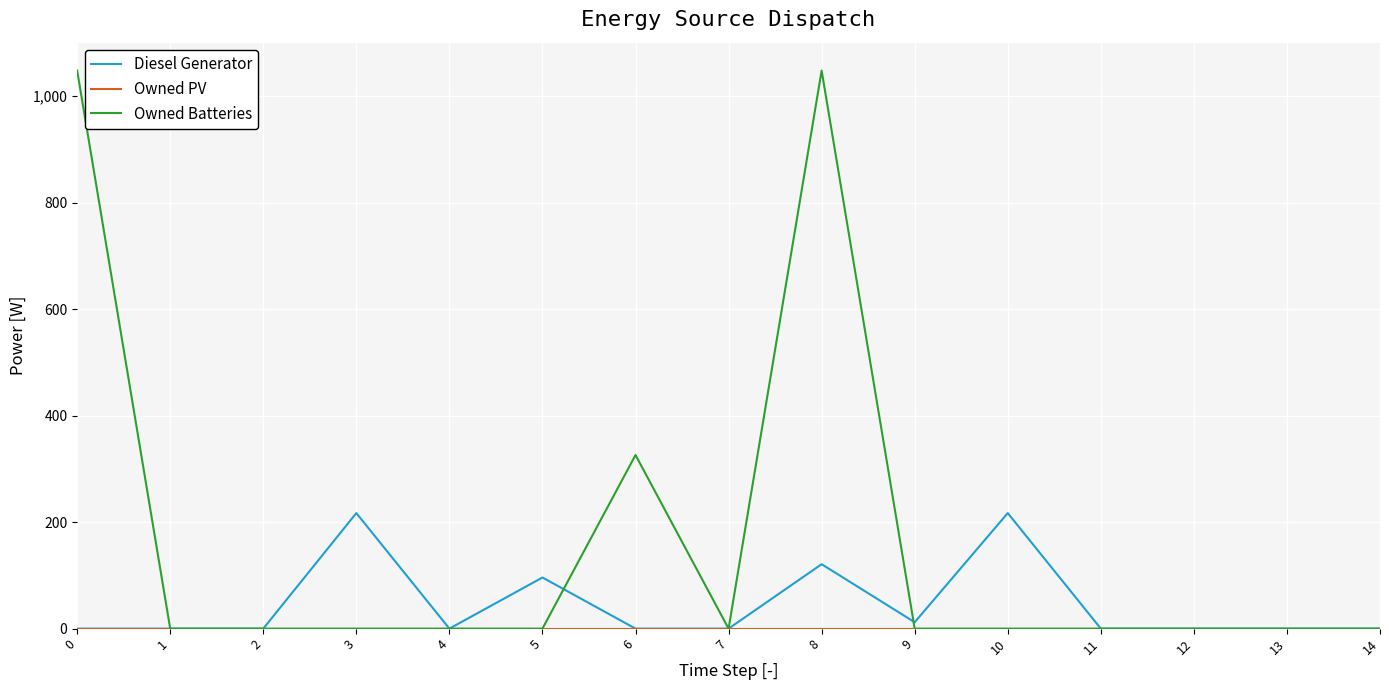

Which series changed the most between 6 and 12?

Owned Batteries